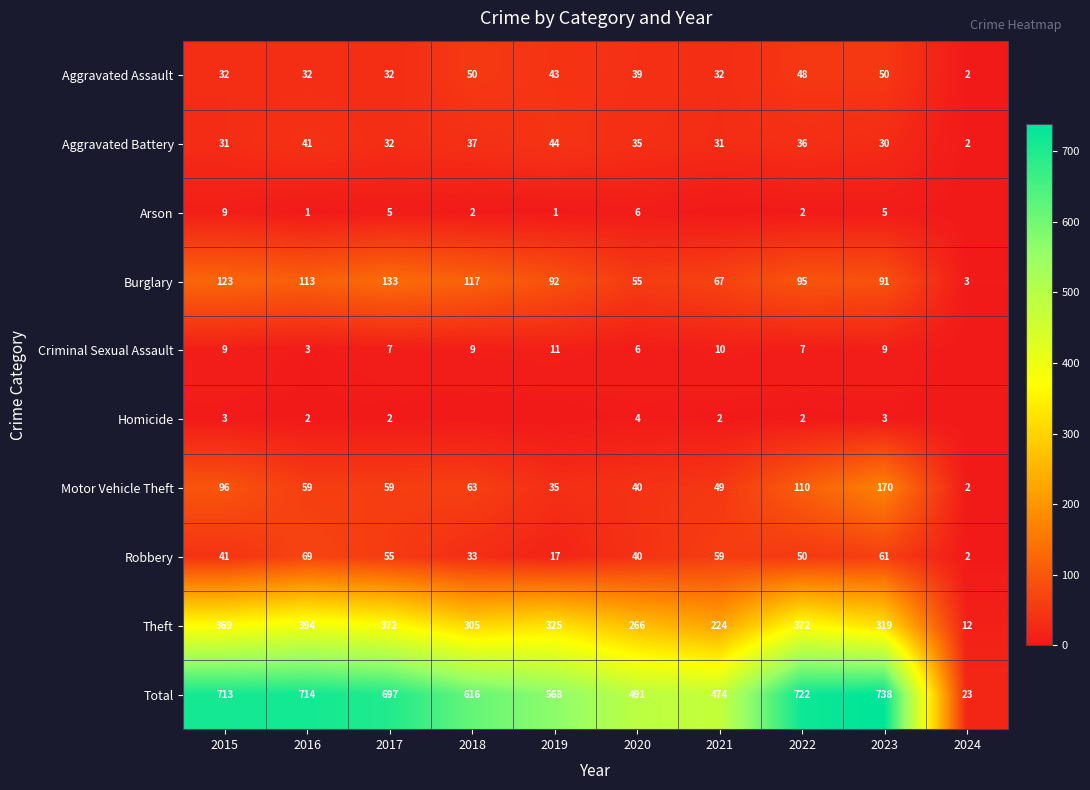

Is the value of Theft at 2018 greater than the value of Aggravated Battery at 2022?

Yes